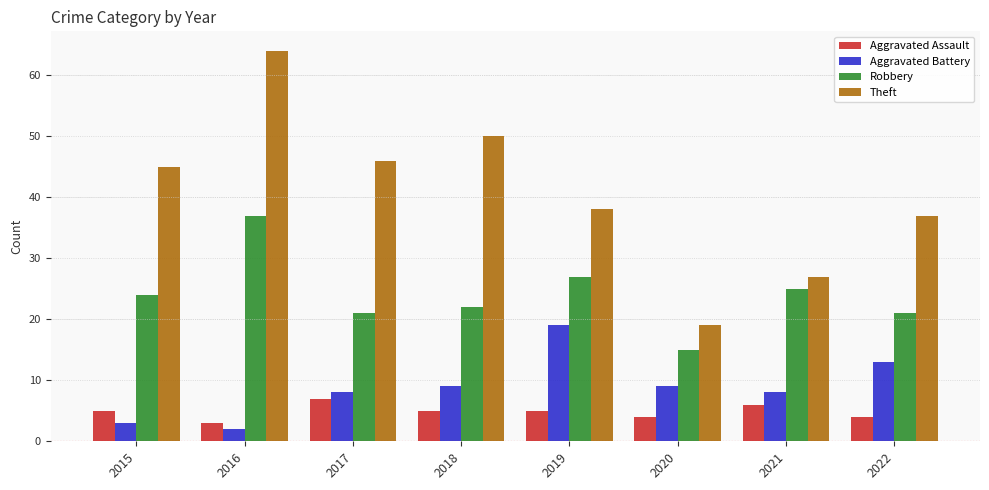

At 2020, list the series in order from largest to smallest.

Theft, Robbery, Aggravated Battery, Aggravated Assault